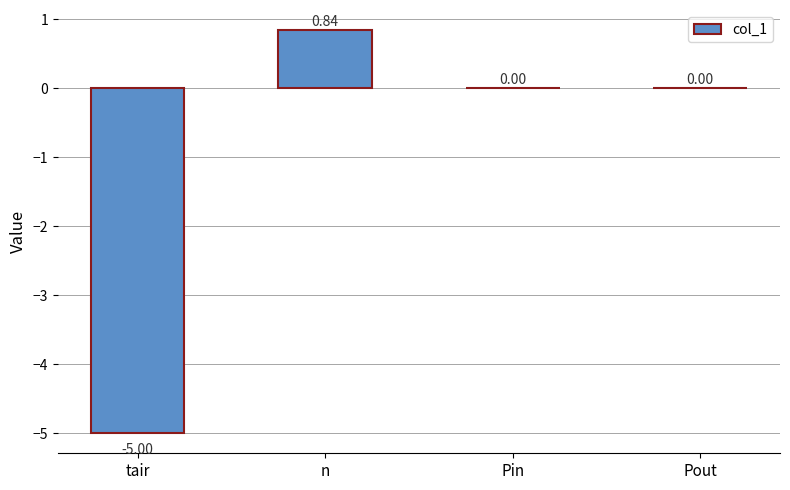

Is it true that the value at Pin is 0.0?

True